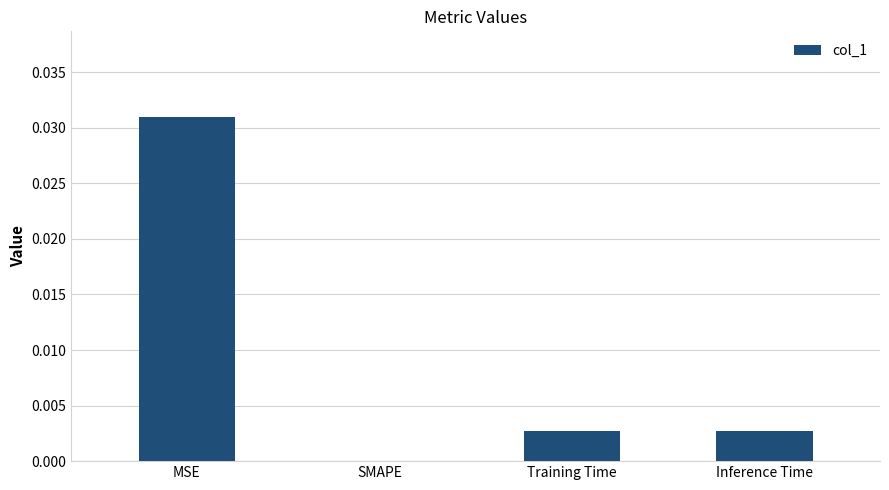

Which label corresponds to the largest value in the chart?

MSE